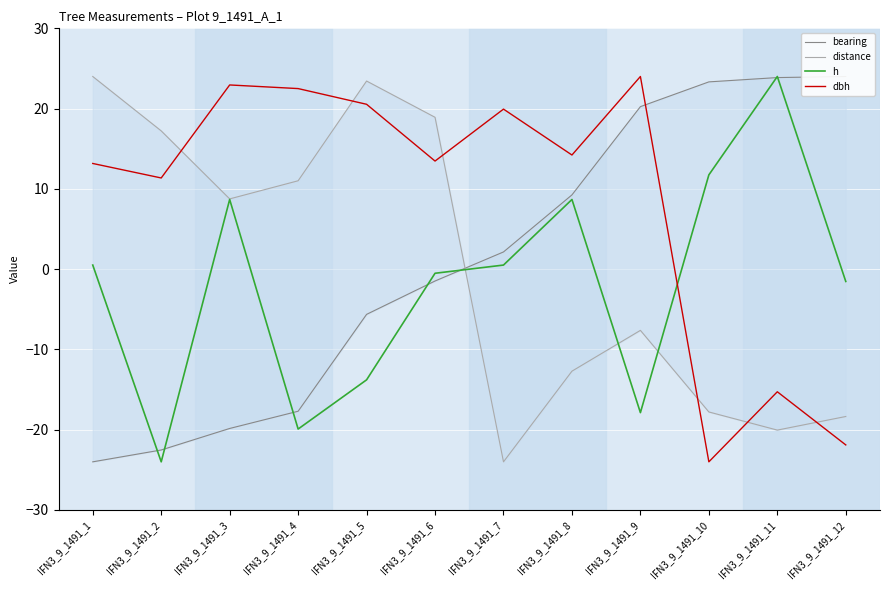

How many values in the distance series exceed 8?

6